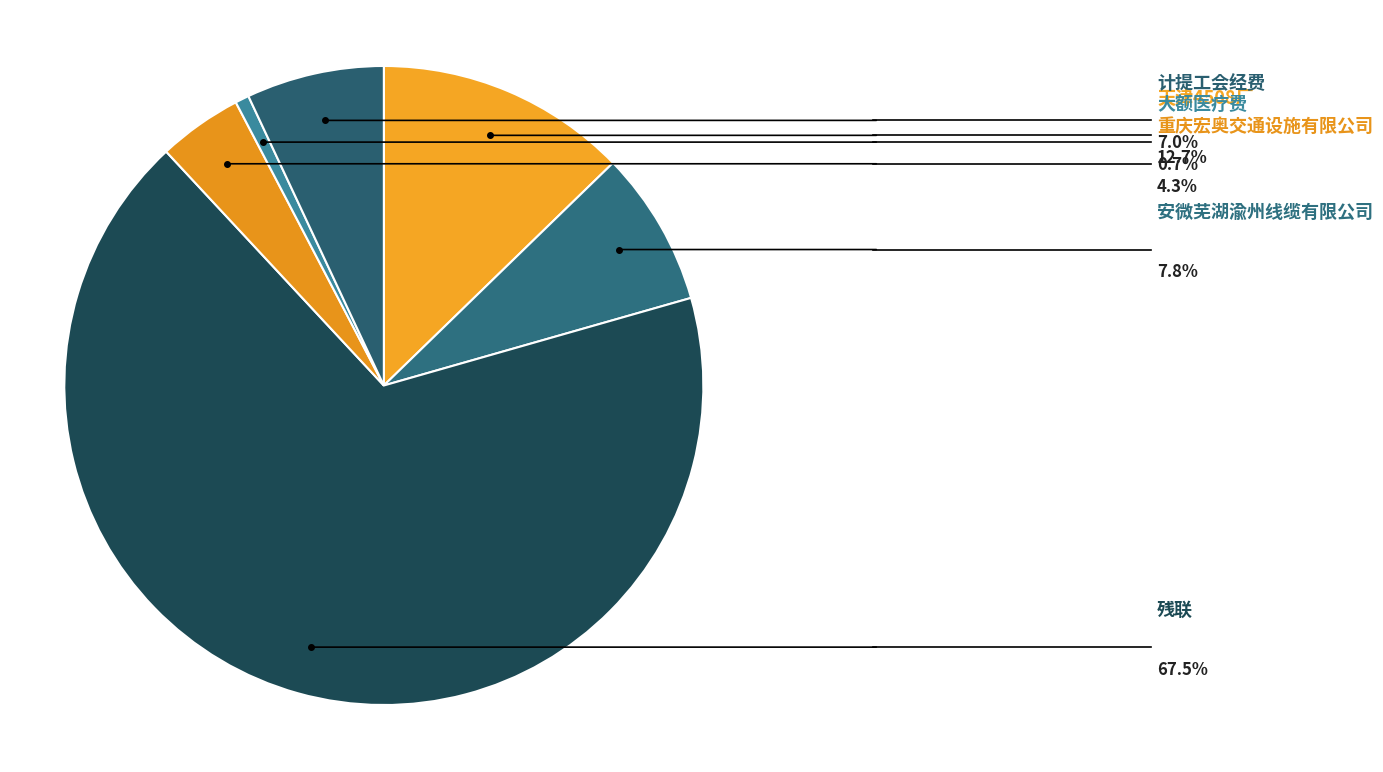

Combined, do 残联 and 大额医疗费 account for over 50%?

Yes